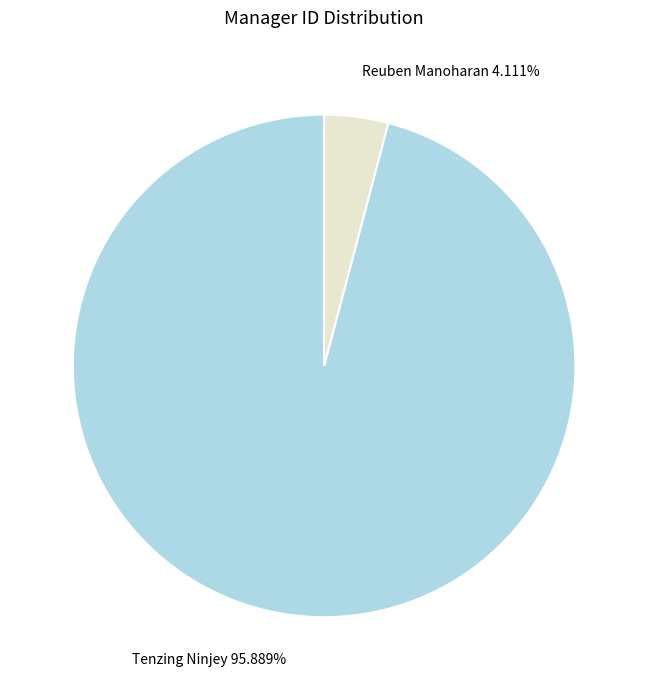

To the nearest percent, what is the difference between the largest and smallest slice percentages?

92%